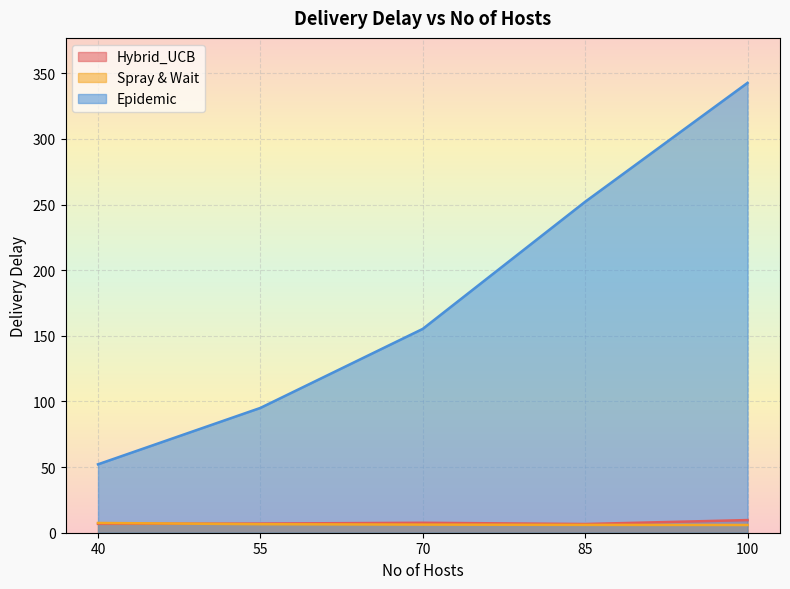

What are all the series names shown in the legend?

Hybrid_UCB, Spray & Wait, Epidemic